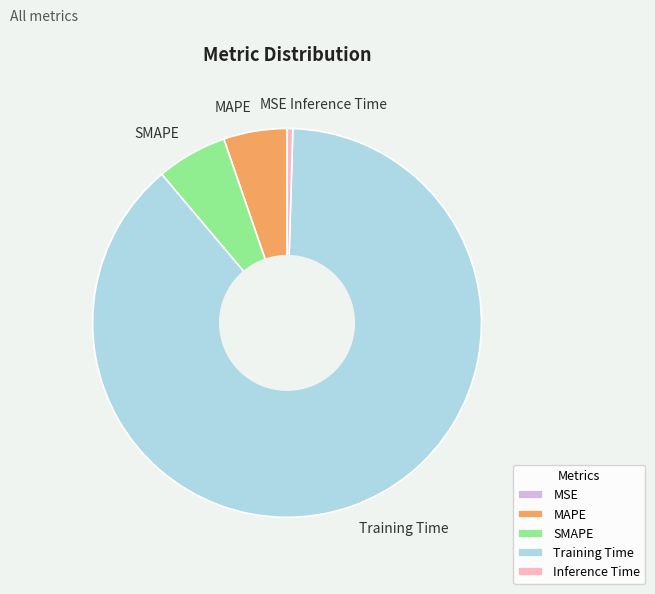

Which category has the biggest portion of the pie?

Training Time